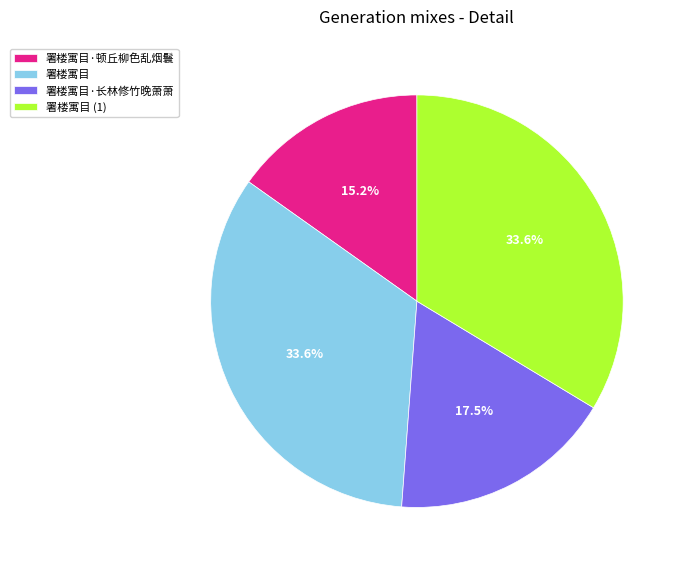

What is the smallest slice in the pie chart?

署楼寓目·顿丘柳色乱烟鬟